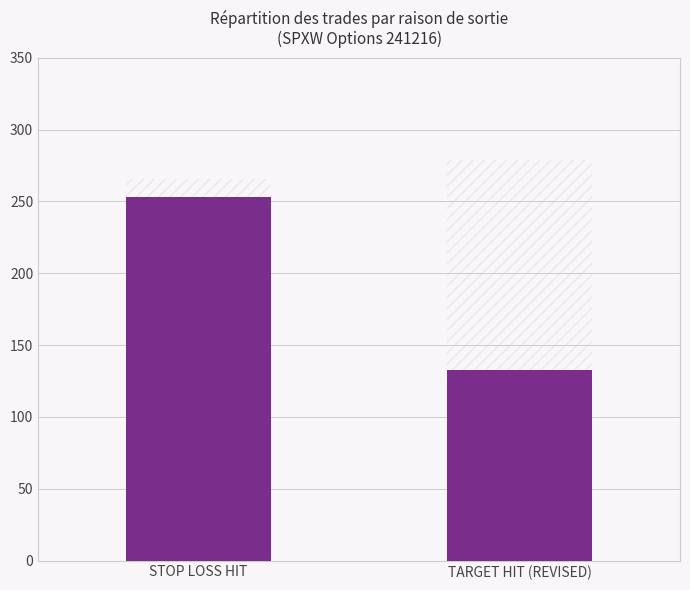

List the labels in order of value, smallest first.

TARGET HIT (REVISED), STOP LOSS HIT